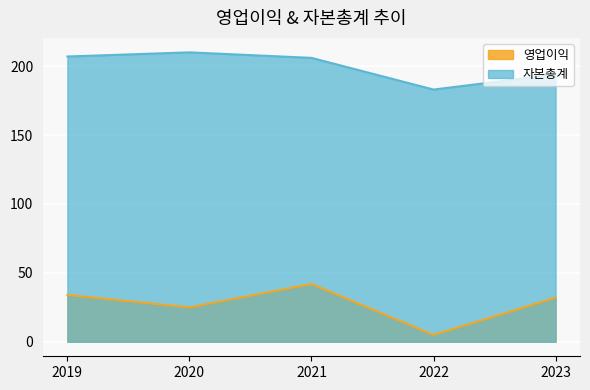

What value does the 영업이익 series have at 2020?

25